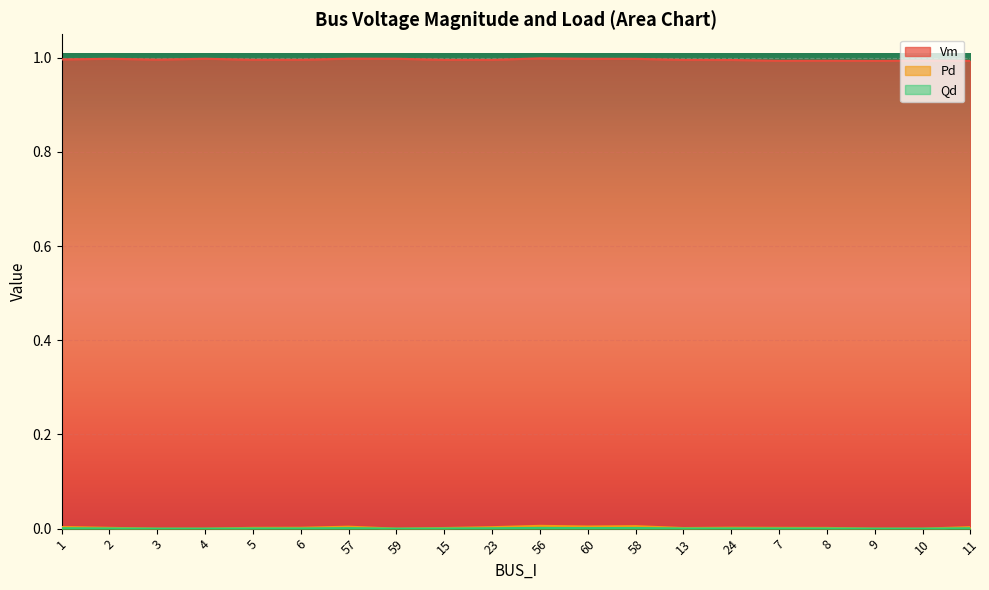

Reading left to right, what are all the values shown in this chart?

Vm: 1=1.0	2=1.0	3=1.0	4=1.0	5=1.0	6=1.0	57=1.0	59=1.0	15=1.0	23=1.0	56=1.0	60=1.0	58=1.0	13=1.0	24=1.0	7=1.0	8=1.0	9=1.0	10=1.0	11=1.0
Pd: 1=0.0	2=0.0	3=0.0	4=0.0	5=0.0	6=0.0	57=0.0	59=0.0	15=0.0	23=0.0	56=0.0	60=0.0	58=0.0	13=0.0	24=0.0	7=0.0	8=0.0	9=0.0	10=0.0	11=0.0
Qd: 1=0.0	2=0.0	3=0.0	4=0.0	5=0.0	6=0.0	57=0.0	59=0.0	15=0.0	23=0.0	56=0.0	60=0.0	58=0.0	13=0.0	24=0.0	7=0.0	8=0.0	9=0.0	10=0.0	11=0.0